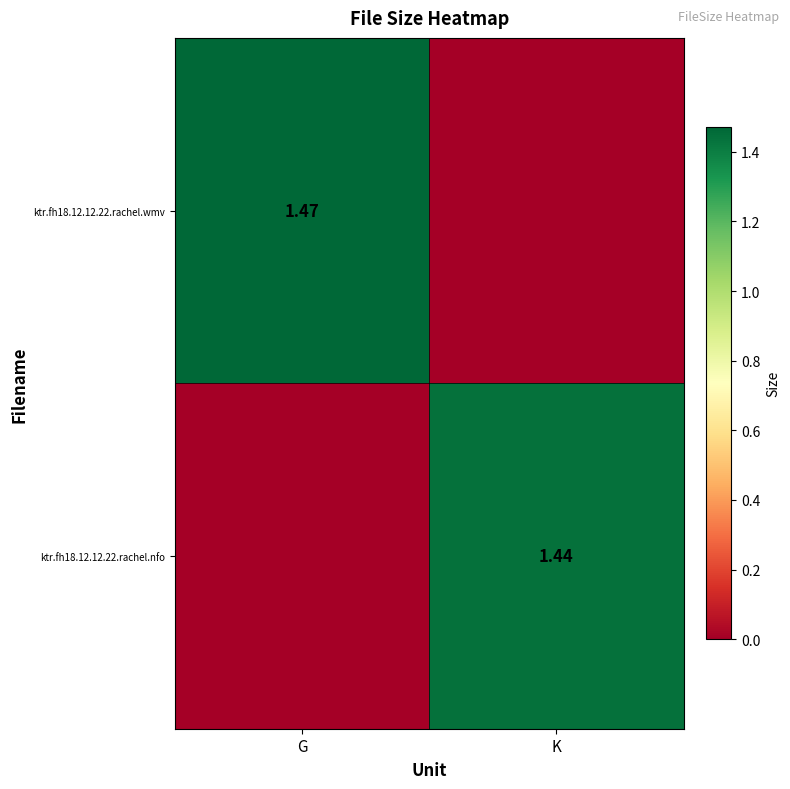

What is the sum of the ktr.fh18.12.12.22.rachel.nfo values at K and G?

1.4